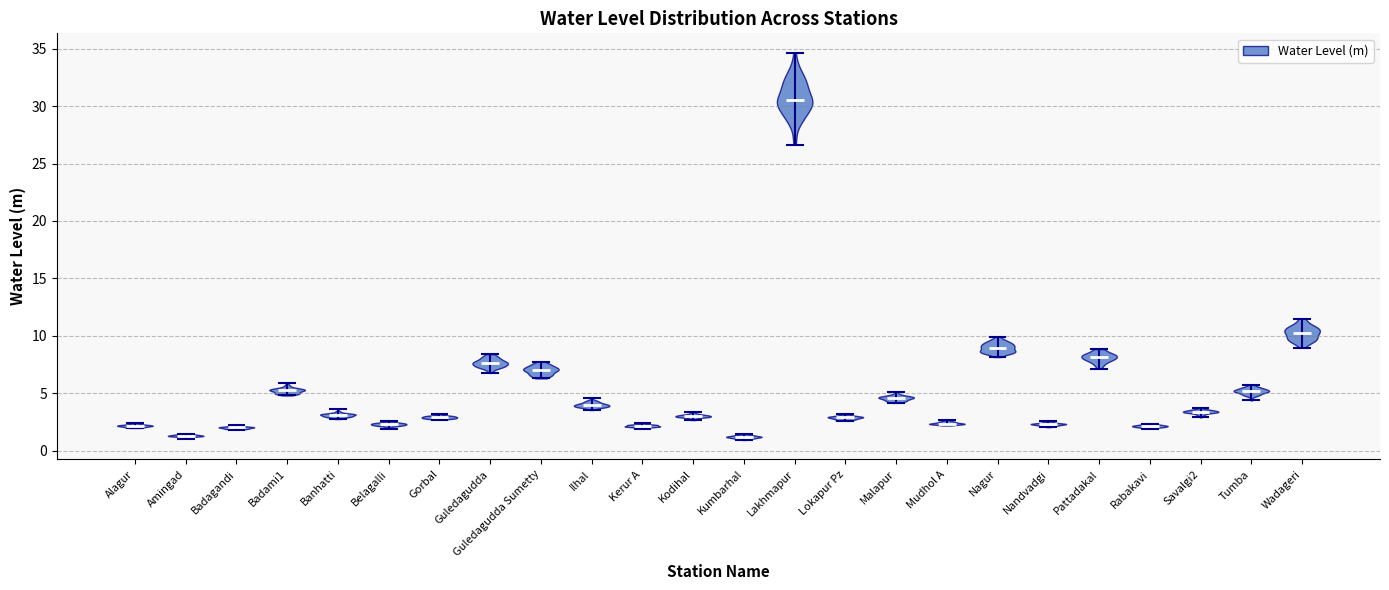

What is the lowest point the violin for Belagalli reaches on the y-axis? The values are not printed on the chart, so give them approximately, as read against the axis.

2.0